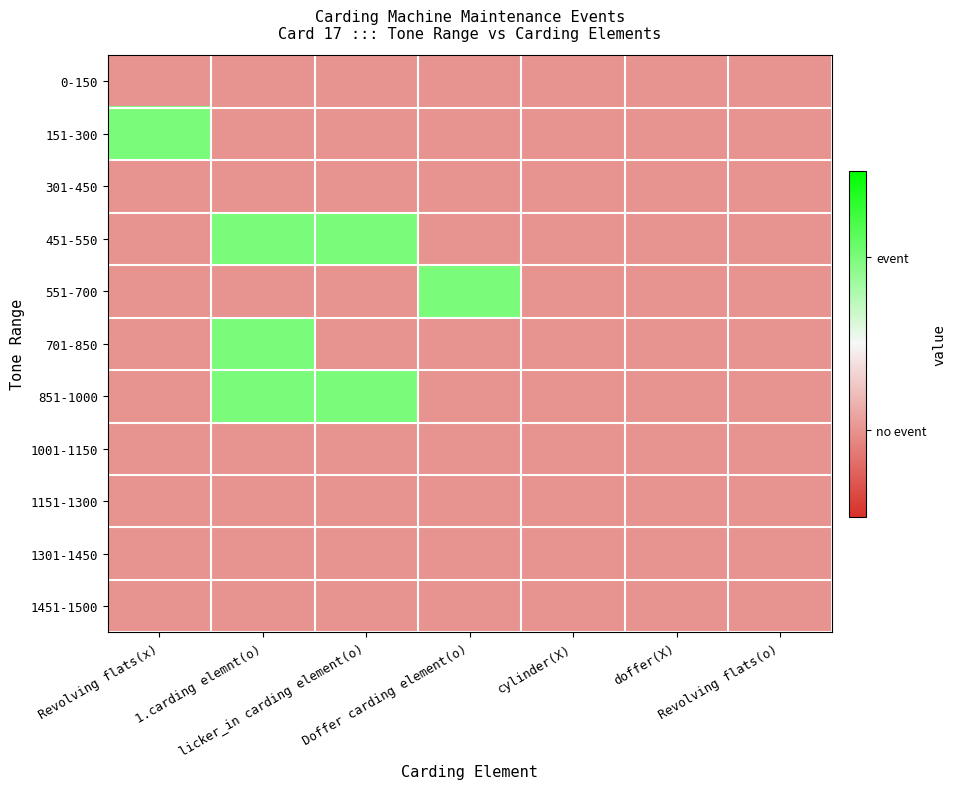

Count the number of categories in the chart.

7